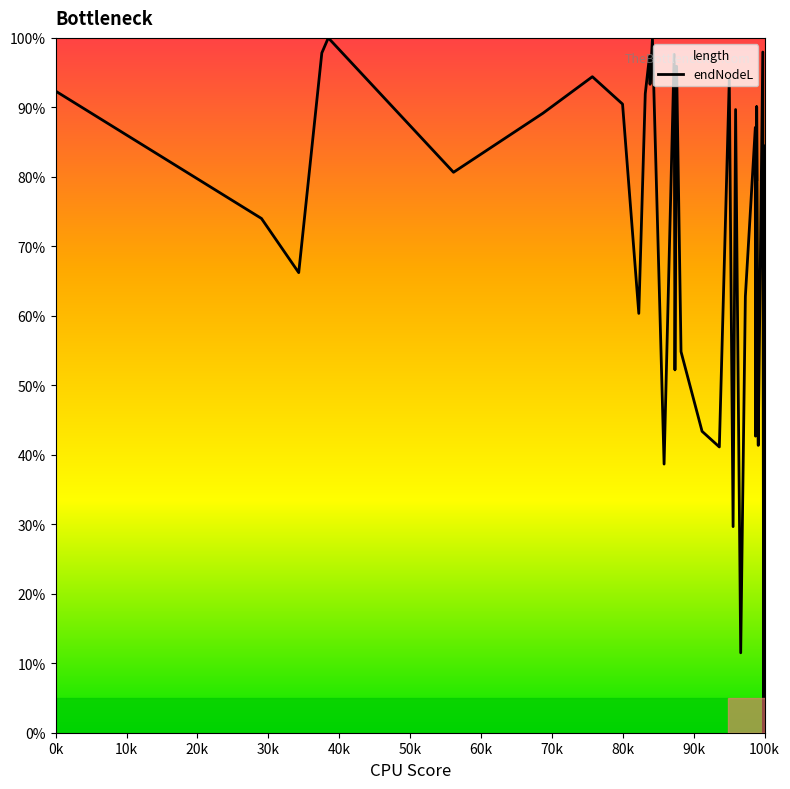

Which category has the highest value across all series?

40k